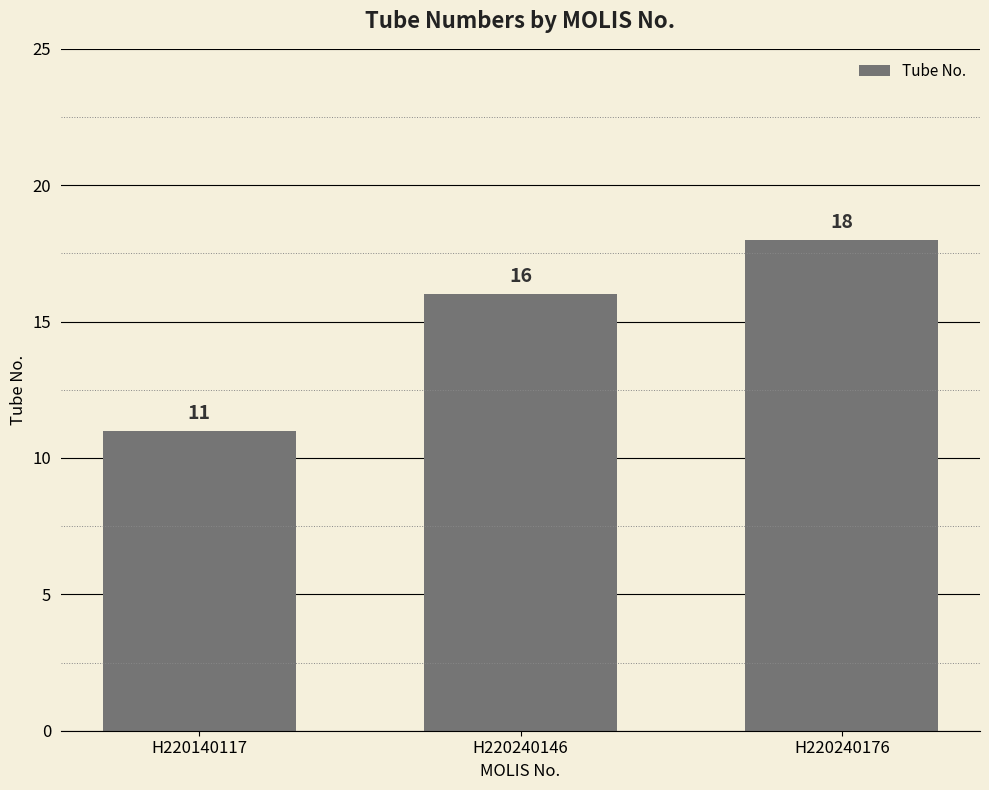

What is the sum of the values at H220140117 and H220240176?

29